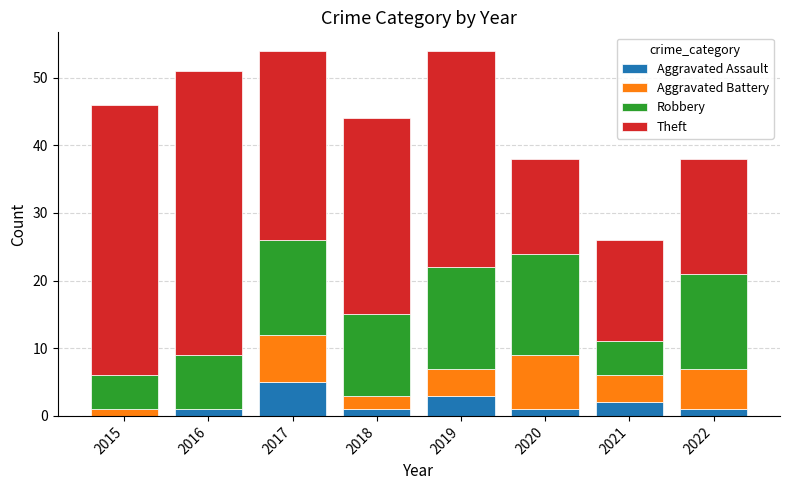

Is it true that Aggravated Assault equals 1 at 2022?

True